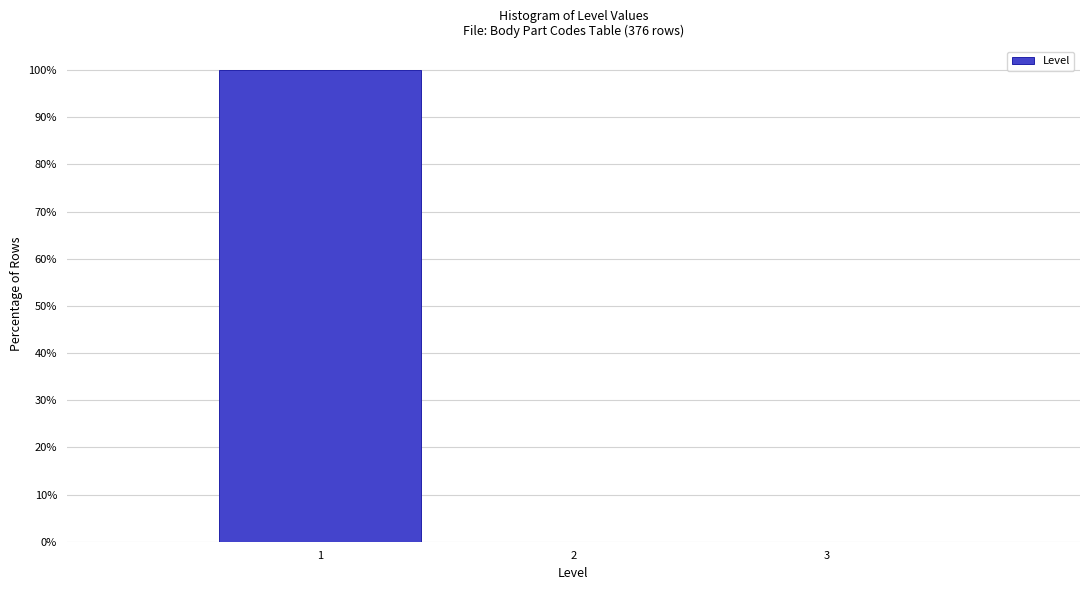

Reading left to right, list every bar in this chart as the range it spans on the x-axis followed by its height. The values are not printed on the chart, so give them approximately, as read against the axis.

0.5 to 1.5: 100
1.5 to 2.5: 0
2.5 to 3.5: 0